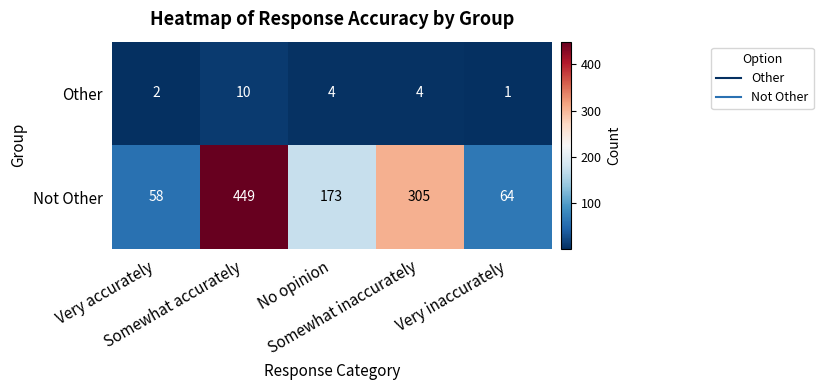

Rank the series at Somewhat accurately from highest to lowest value.

Not Other, Other